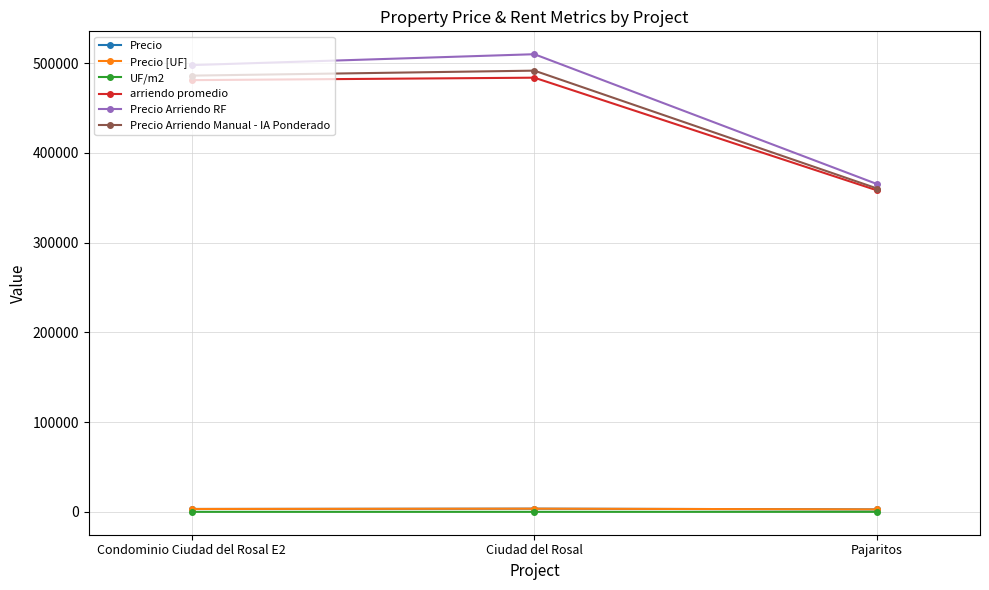

Does the chart have visible grid lines?

Yes